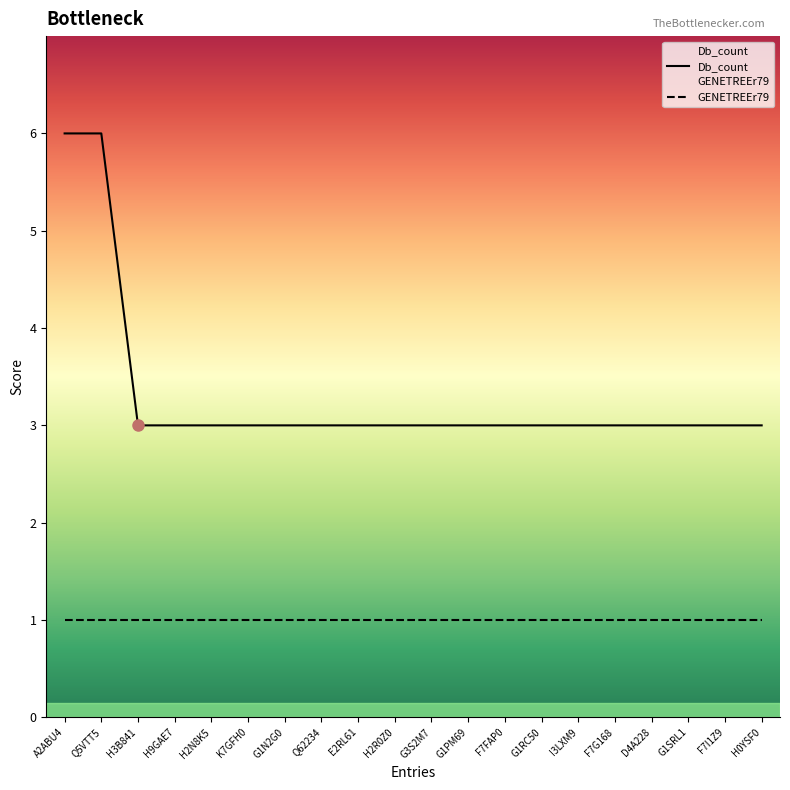

The GENETREEr79 series shows 2 at K7GFH0. True or false?

False